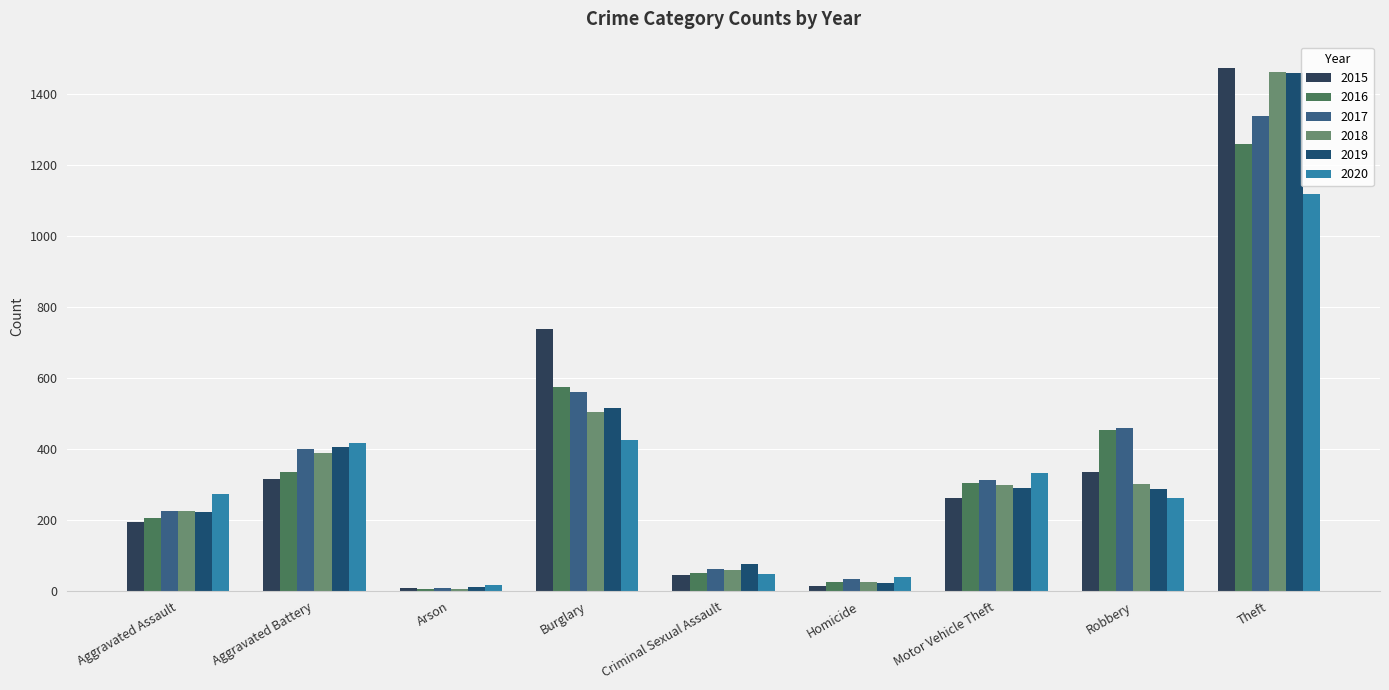

Does the chart contain stacked bars?

No